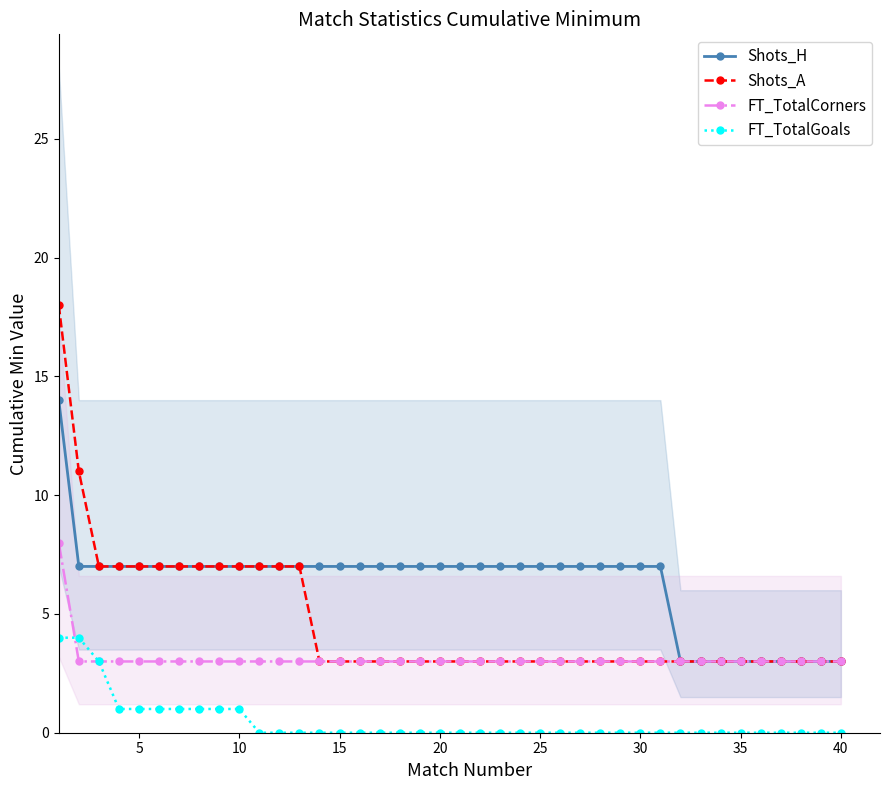

Which has a higher value, 31 or 21?

21